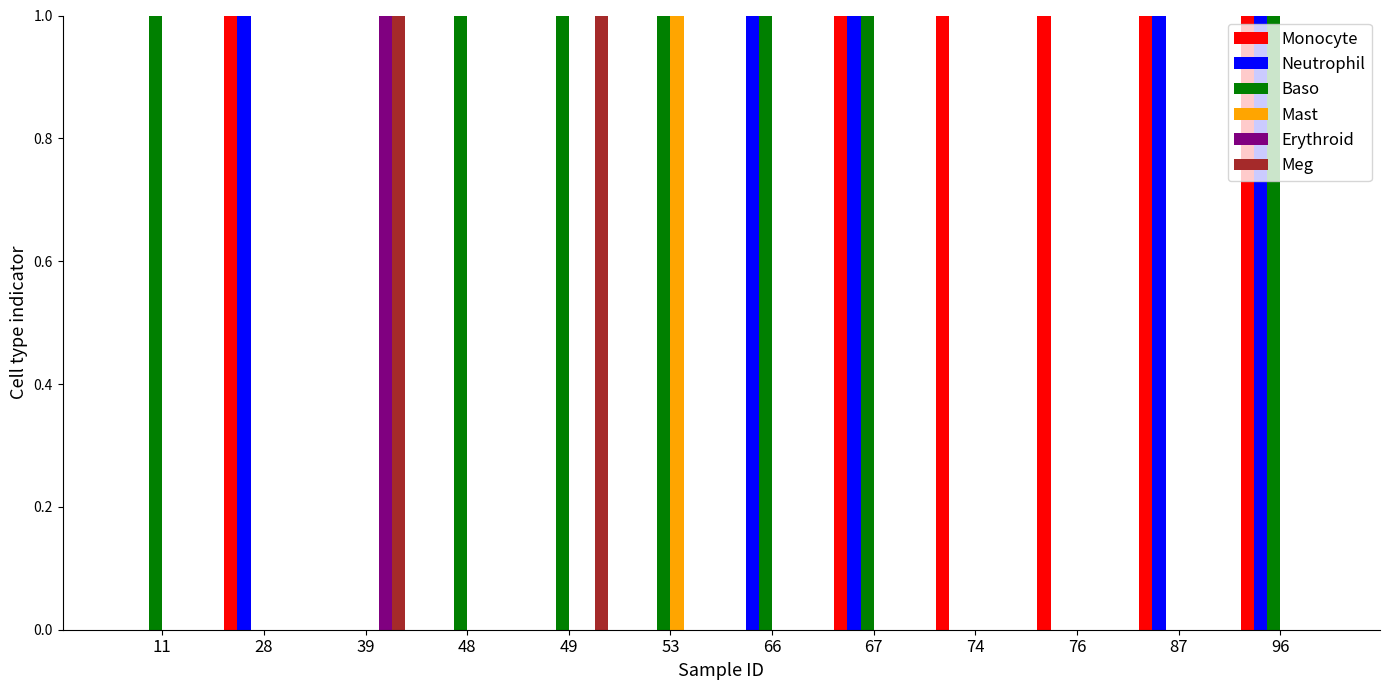

True or false: Meg has a value of 1 at 66.

False